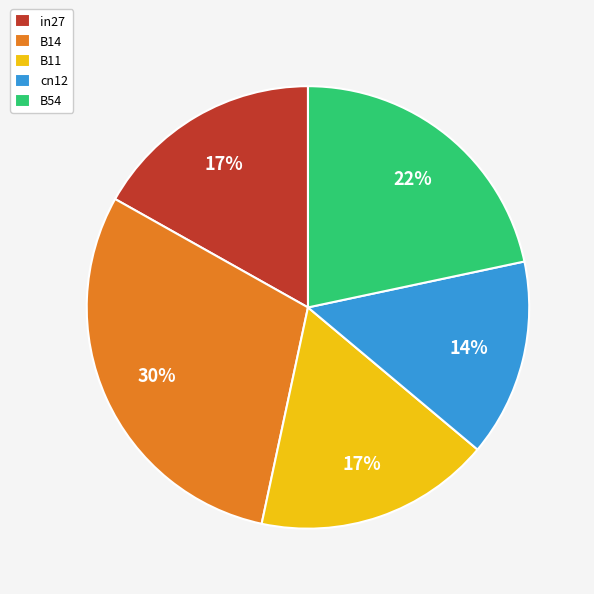

Combined, do cn12 and B11 account for over 50%?

No